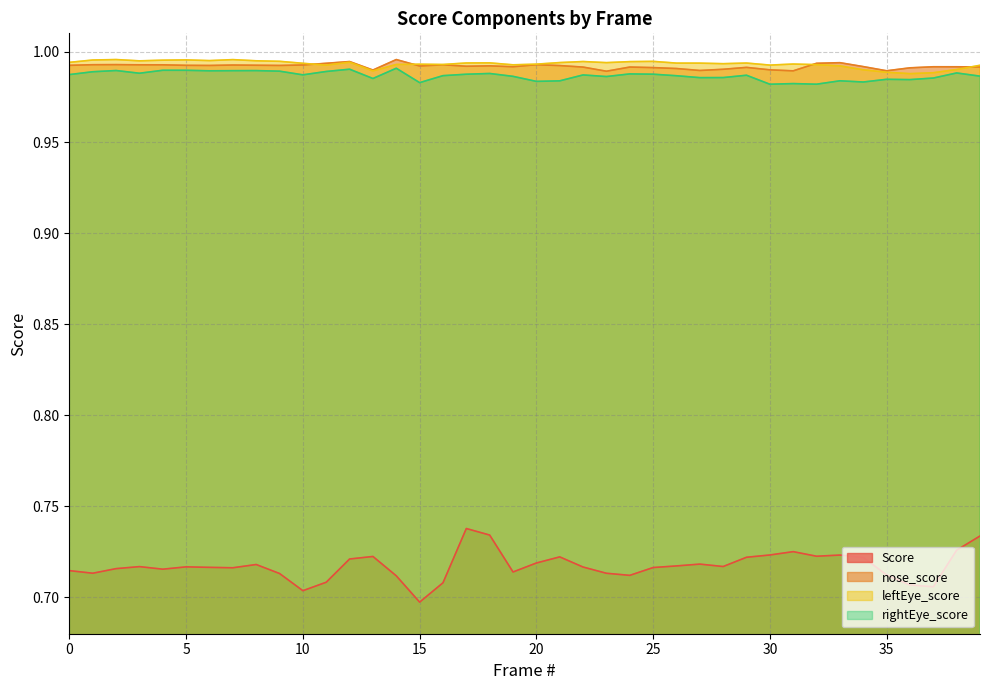

Reading right to left, transcribe all the data shown in this chart.

Score: 0.7	0.7	0.7	0.7	0.7	0.7	0.7	0.7	0.7	0.7	0.7	0.7	0.7	0.7	0.7	0.7	0.7	0.7	0.7	0.7	0.7	0.7	0.7	0.7	0.7	0.7	0.7	0.7	0.7	0.7	0.7	0.7	0.7	0.7	0.7	0.7	0.7	0.7	0.7	0.7
nose_score: 1.0	1.0	1.0	1.0	1.0	1.0	1.0	1.0	1.0	1.0	1.0	1.0	1.0	1.0	1.0	1.0	1.0	1.0	1.0	1.0	1.0	1.0	1.0	1.0	1.0	1.0	1.0	1.0	1.0	1.0	1.0	1.0	1.0	1.0	1.0	1.0	1.0	1.0	1.0	1.0
leftEye_score: 1.0	1.0	1.0	1.0	1.0	1.0	1.0	1.0	1.0	1.0	1.0	1.0	1.0	1.0	1.0	1.0	1.0	1.0	1.0	1.0	1.0	1.0	1.0	1.0	1.0	1.0	1.0	1.0	1.0	1.0	1.0	1.0	1.0	1.0	1.0	1.0	1.0	1.0	1.0	1.0
rightEye_score: 1.0	1.0	1.0	1.0	1.0	1.0	1.0	1.0	1.0	1.0	1.0	1.0	1.0	1.0	1.0	1.0	1.0	1.0	1.0	1.0	1.0	1.0	1.0	1.0	1.0	1.0	1.0	1.0	1.0	1.0	1.0	1.0	1.0	1.0	1.0	1.0	1.0	1.0	1.0	1.0